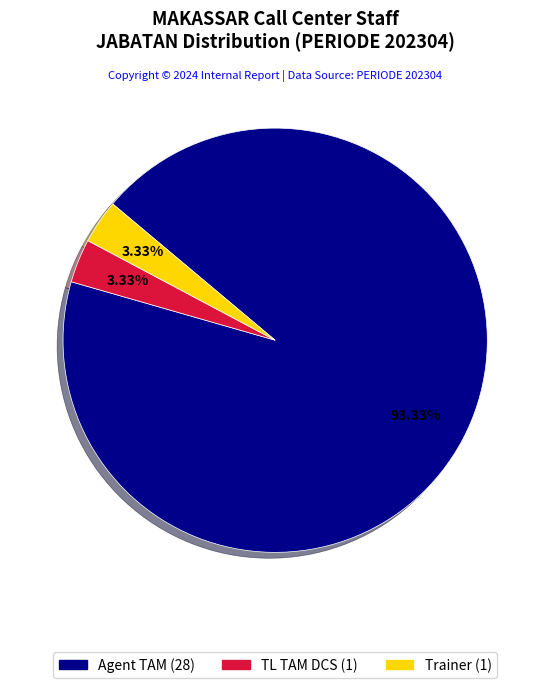

To the nearest percent, what is the difference between the largest and smallest slice percentages?

90%